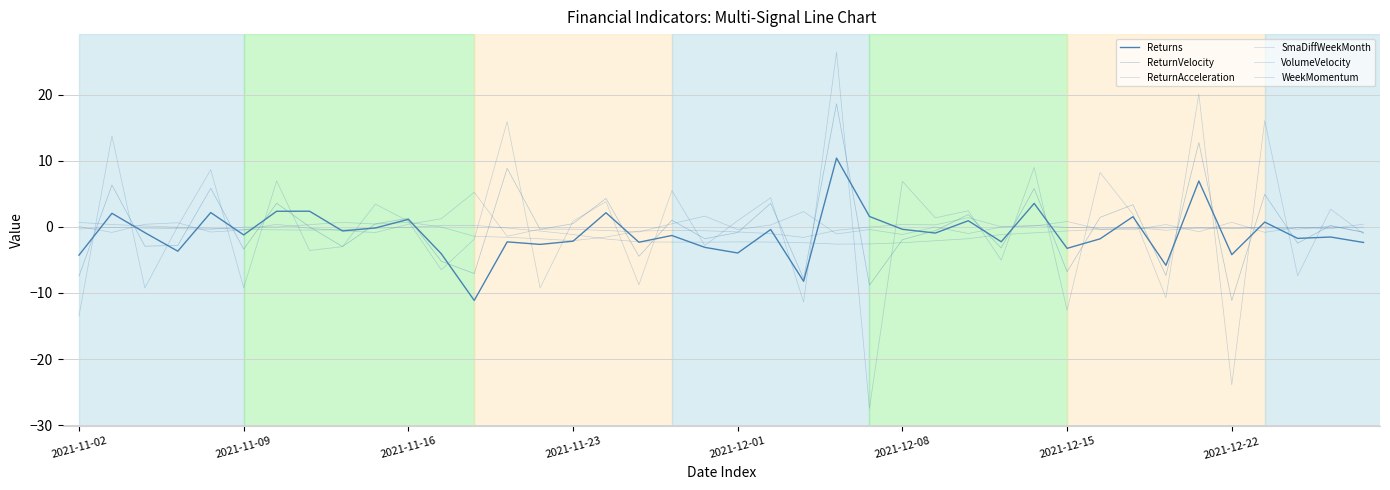

Is this an area chart (filled region under the line)?

No